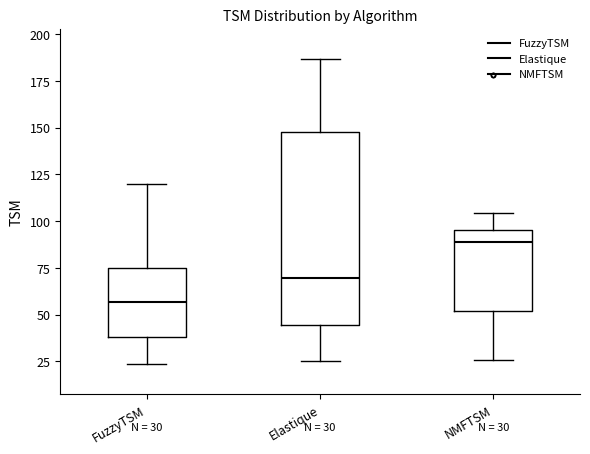

Which box's median line is the highest?

NMFTSM